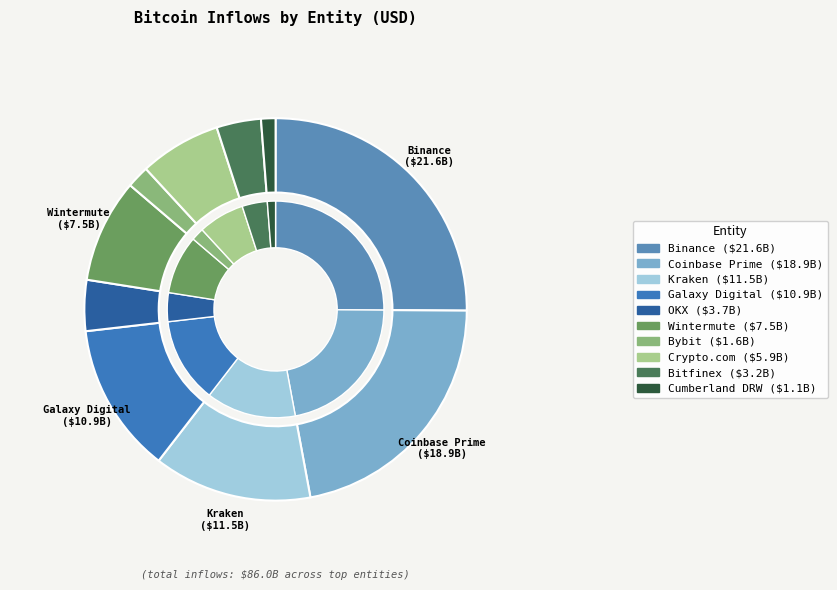

How many segments does this pie chart have?

10